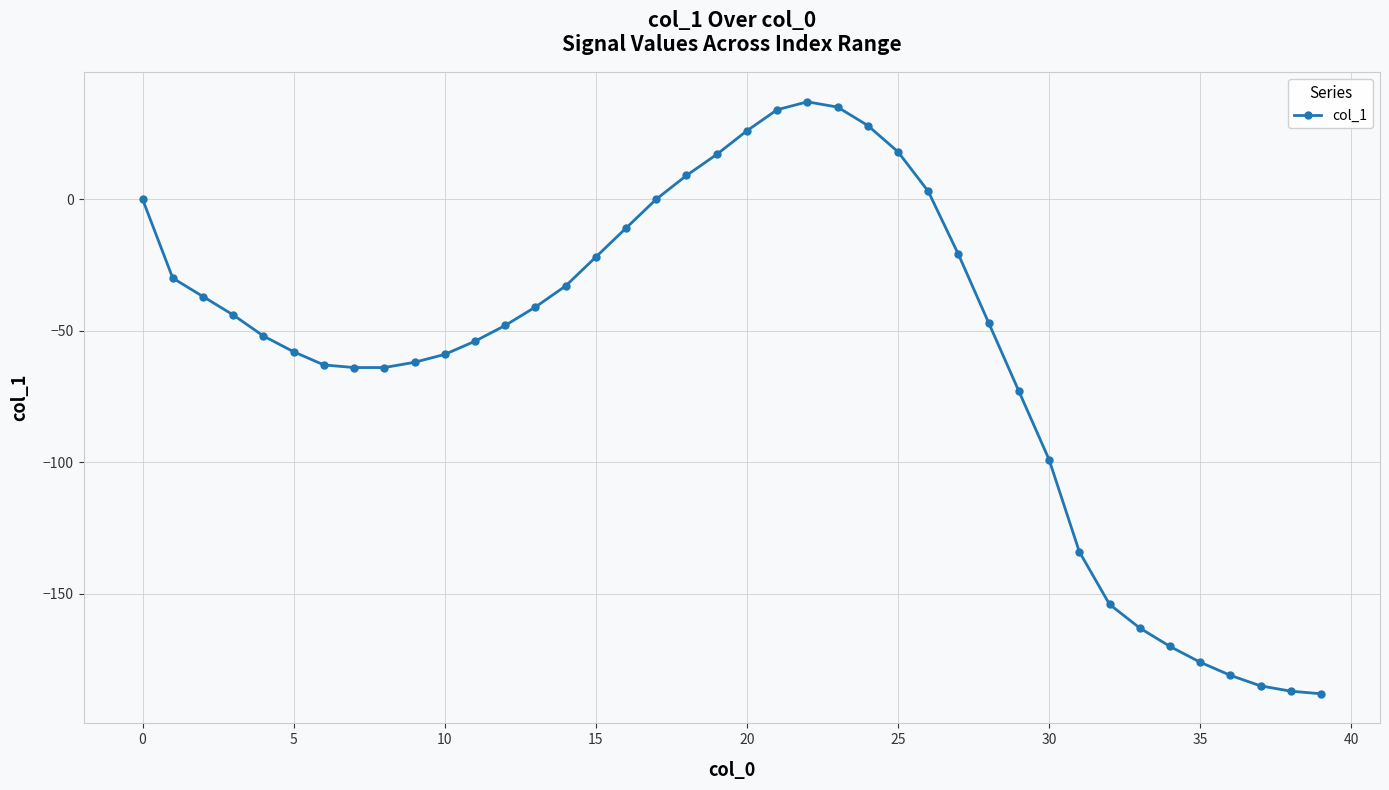

Reading left to right, list all the values displayed in this chart.

0	-30	-37	-44	-52	-58	-63	-64	-64	-62	-59	-54	-48	-41	-33	-22	-11	0	9	17	26	34	37	35	28	18	3	-21	-47	-73	-99	-134	-154	-163	-170	-176	-181	-185	-187	-188